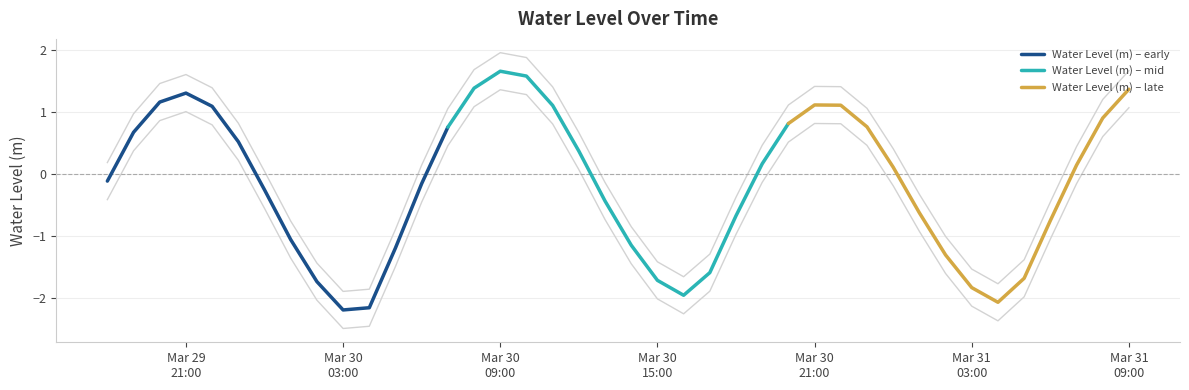

What is the lowest value of the Water Level (m) – early series?

-2.2